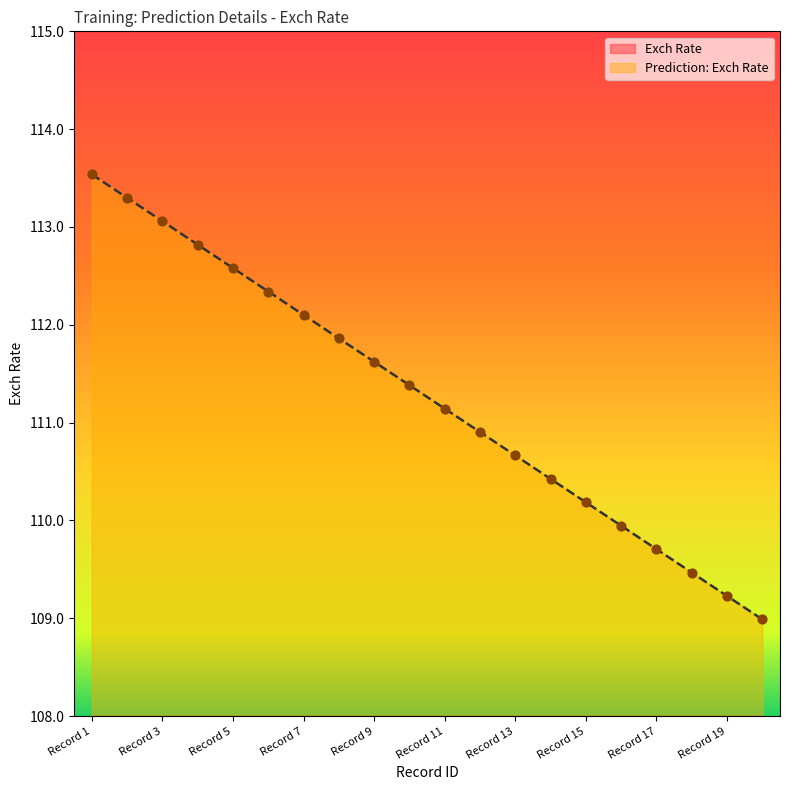

At which category is the sum across all series the highest?

Record 1